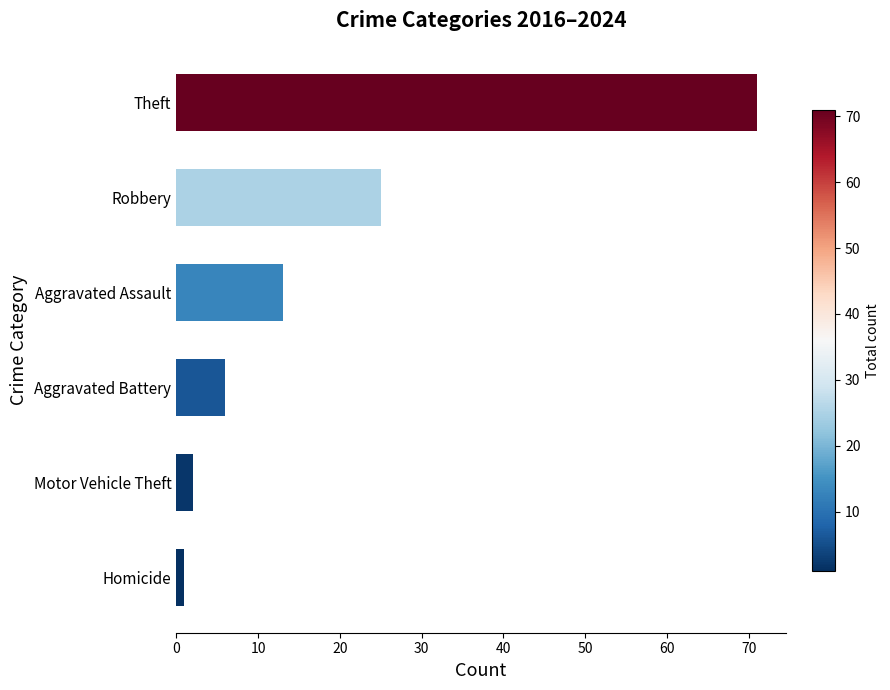

Does the chart contain stacked bars?

No